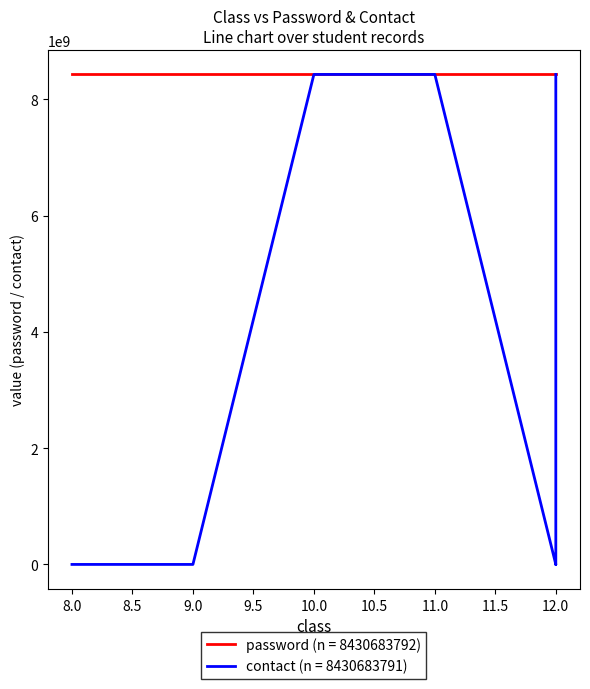

Is it true that password equals 14523819773.0 at 12?

False